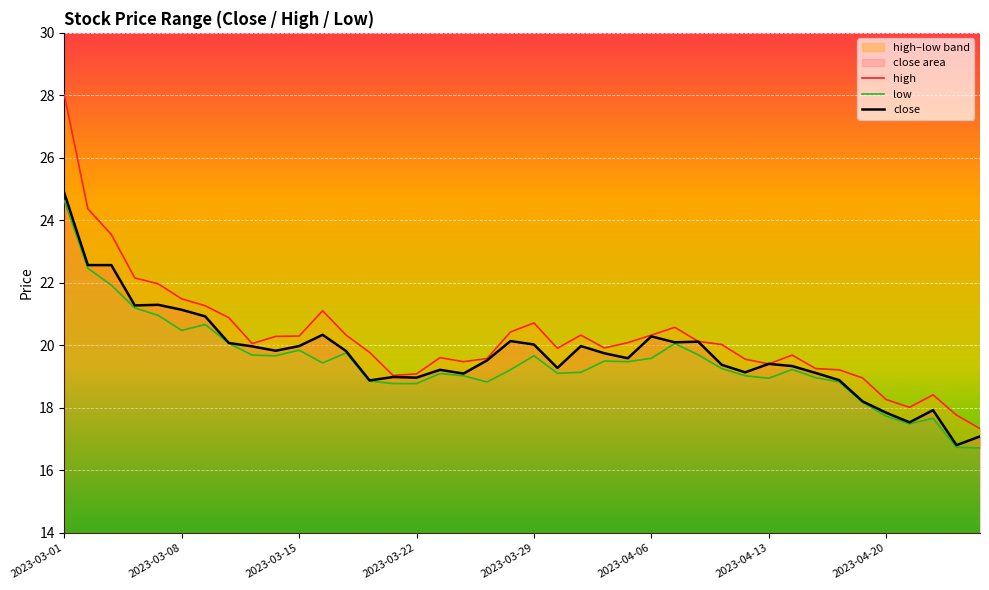

Rank the series by their maximum value, from lowest to highest.

low, close, high